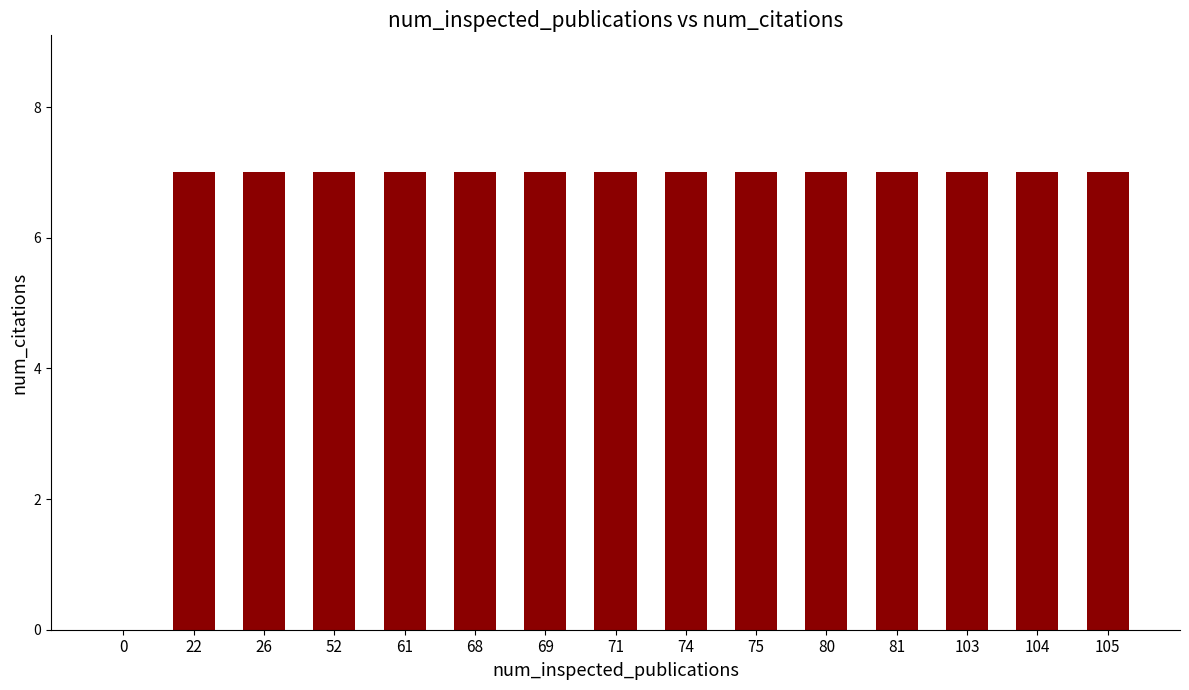

Approximately how many times larger is the value at 80 compared to 103?

1.0